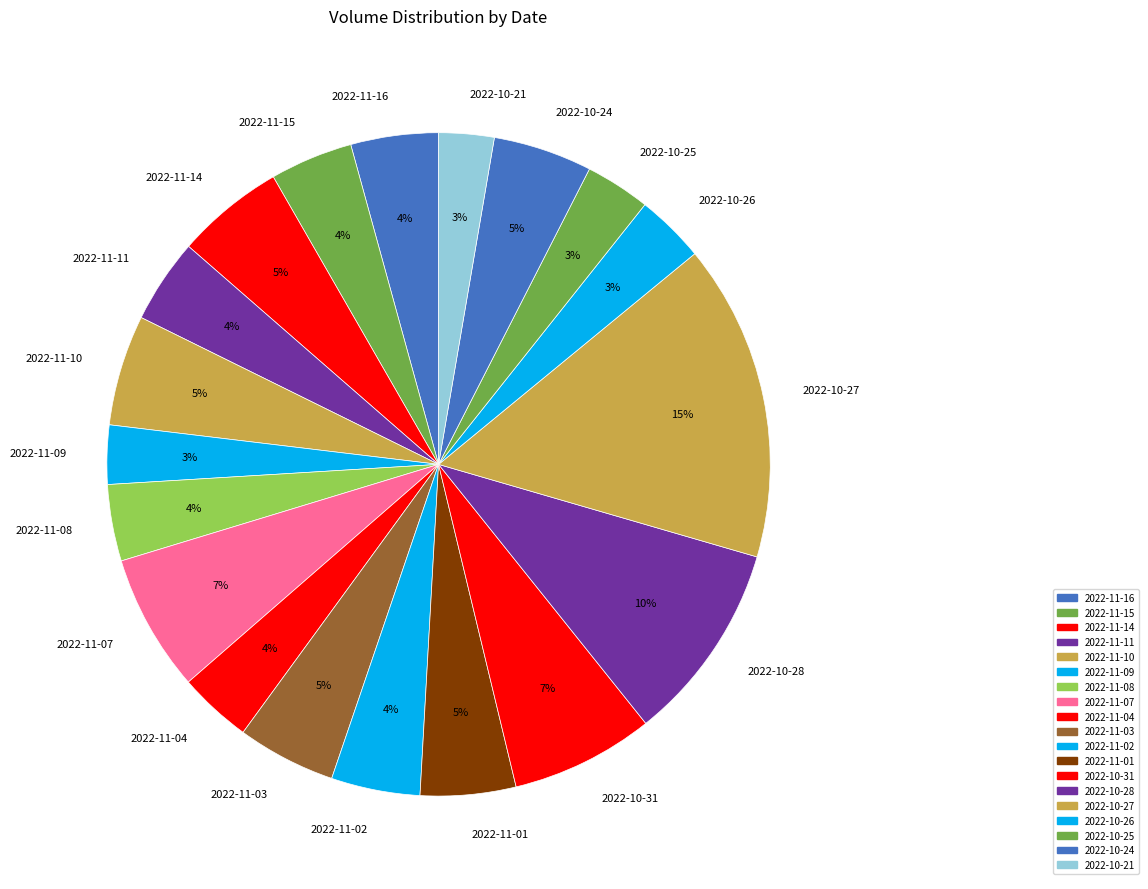

To the nearest percent, what percentage of the pie is 2022-10-25?

3%